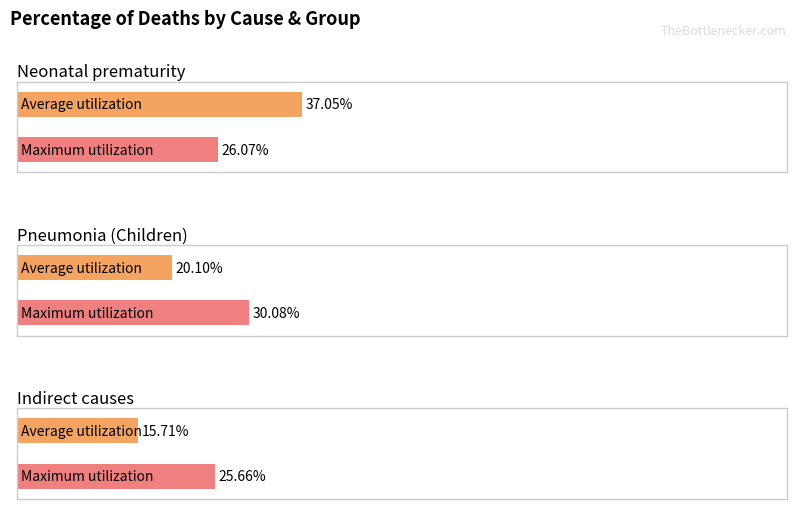

Rank the series by their maximum value, from lowest to highest.

Maximum utilization, Average utilization